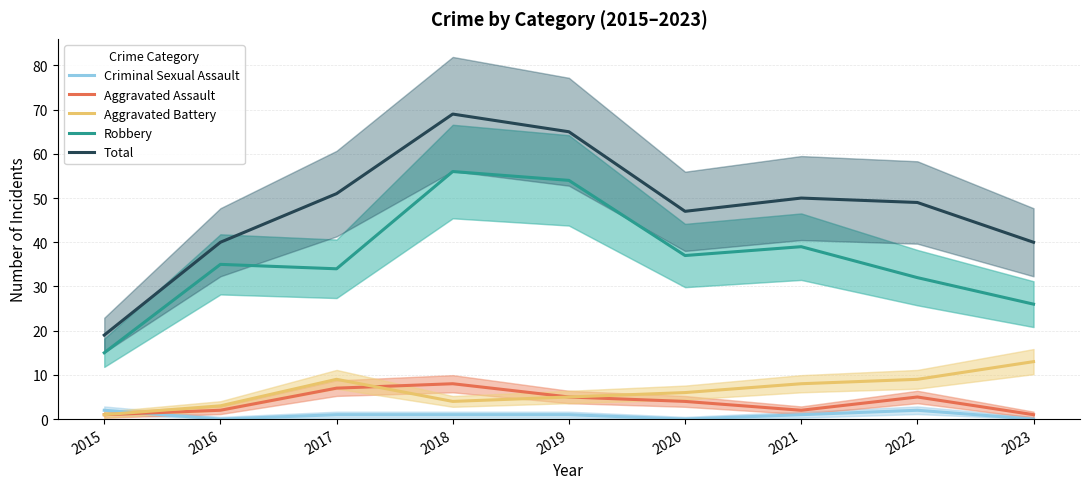

What is the sum of the Total values at 2019 and 2016?

105